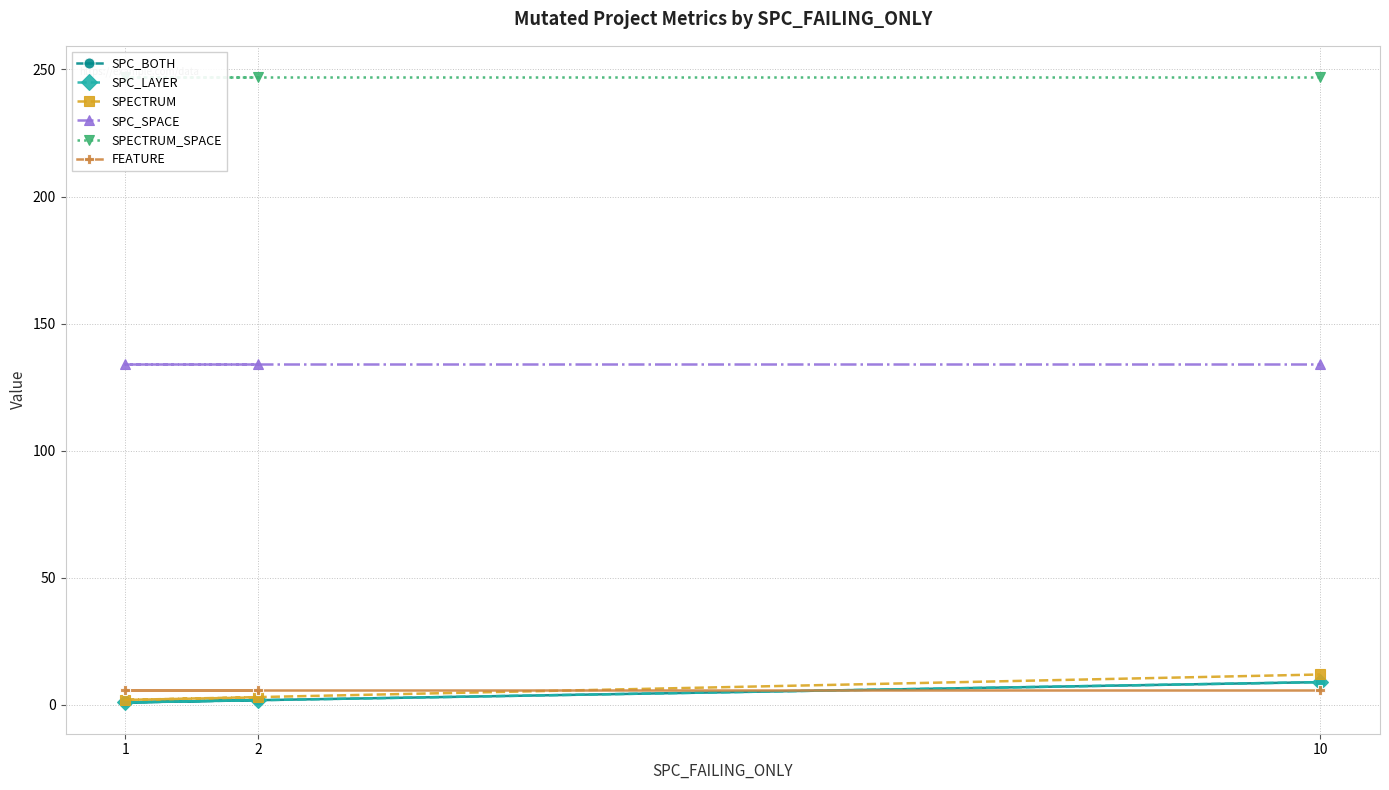

What is the total value across all series at 2?

394